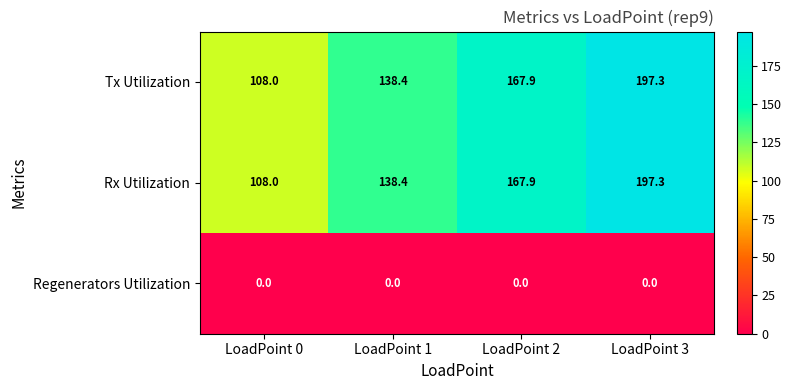

Reading right to left, extract all data points from this chart.

Tx Utilization: 197.3	167.9	138.4	108.0
Rx Utilization: 197.3	167.9	138.4	108.0
Regenerators Utilization: 0.0	0.0	0.0	0.0